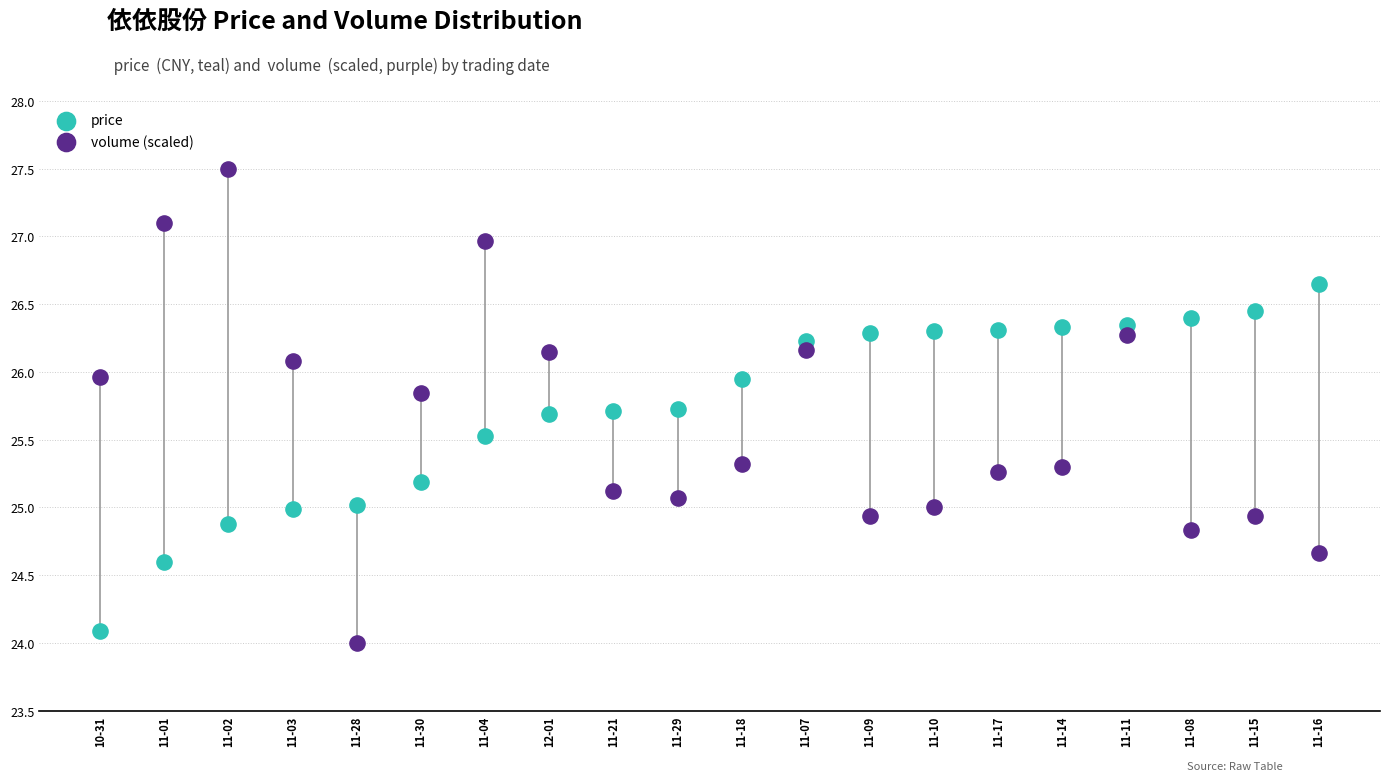

Which series reaches the maximum Y coordinate?

volume (scaled)